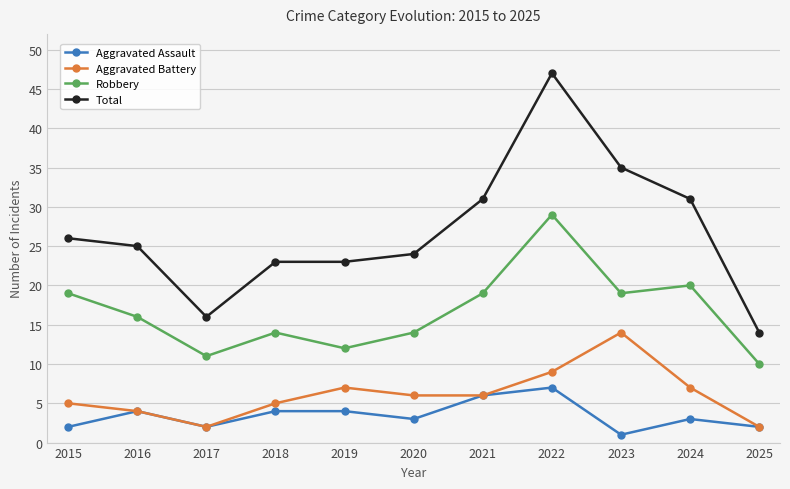

At which category is the sum across all series the highest?

2022